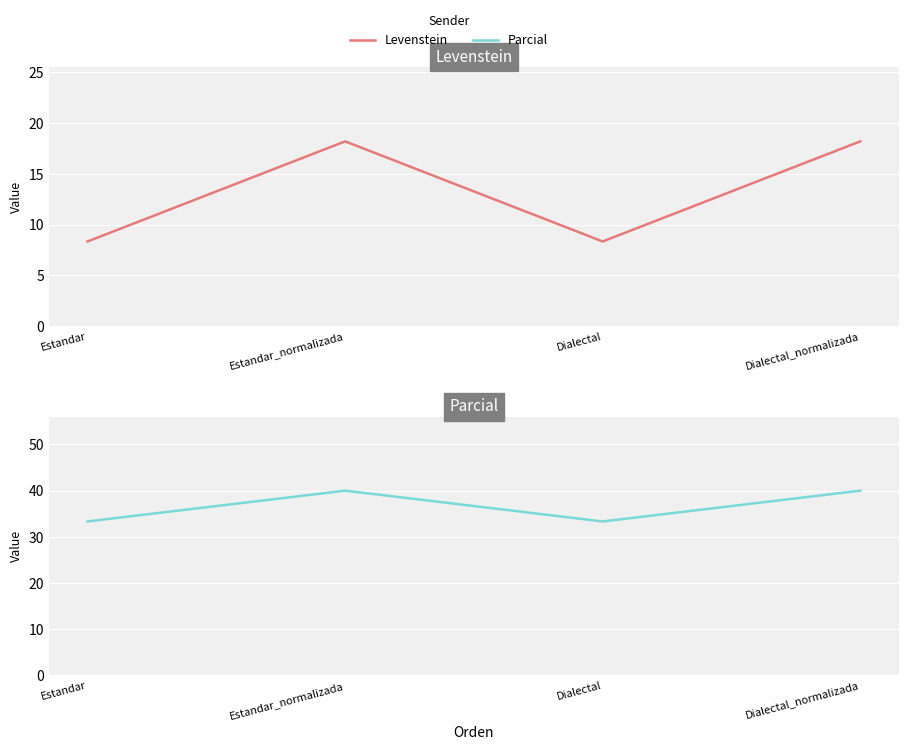

At how many categories does at least one series exceed 22?

4